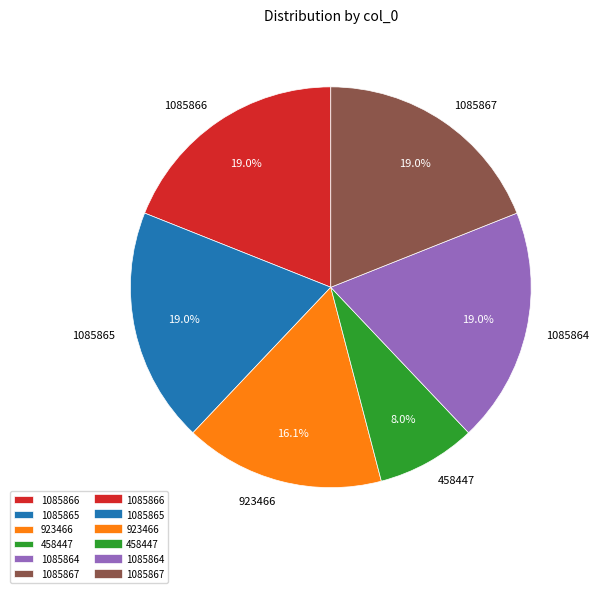

Is it true that 1085867 is 19% of the pie?

True